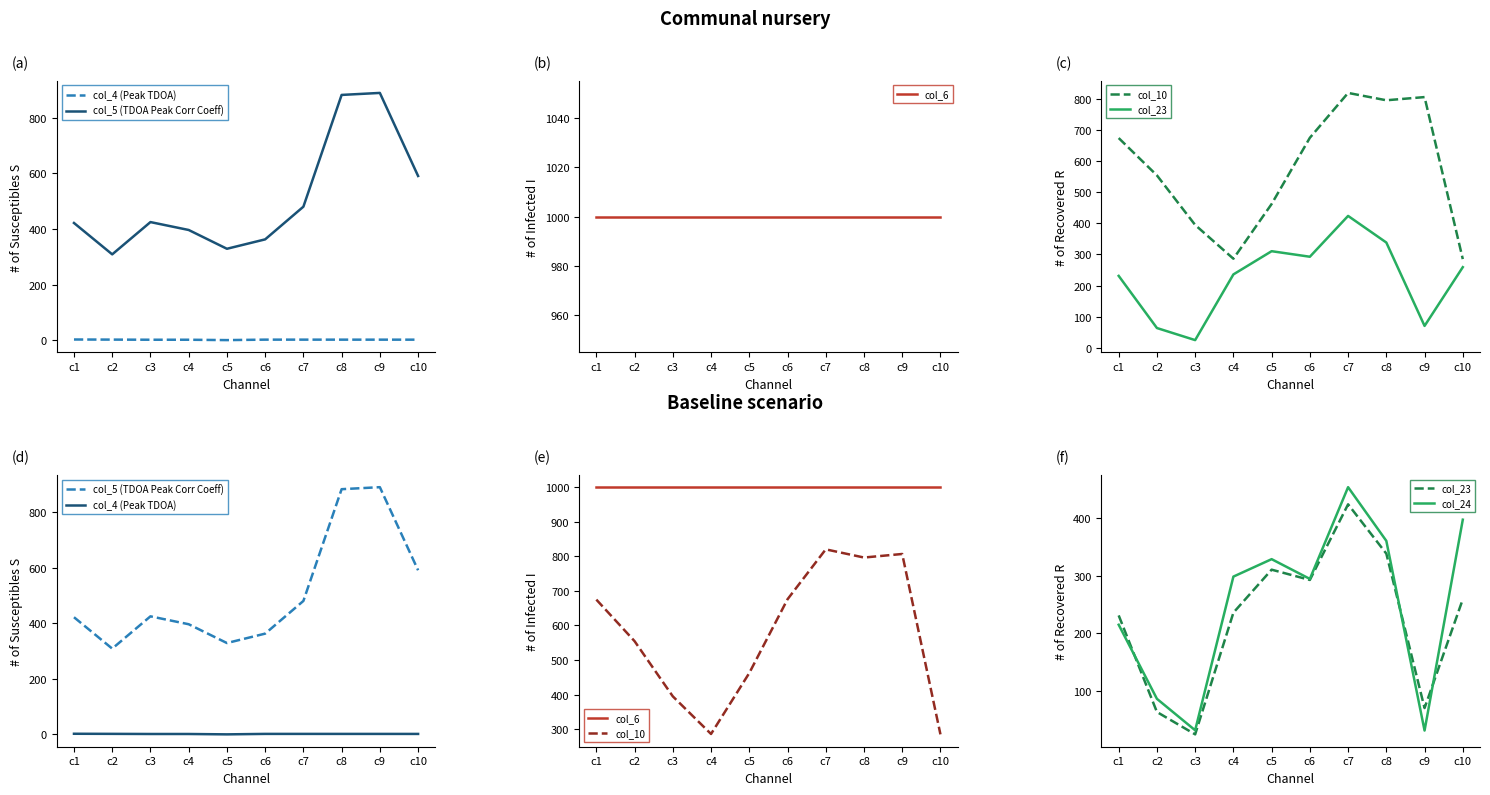

What are all the series names shown in the legend?

col_4 (Peak TDOA), col_5 (TDOA Peak Corr Coeff), col_6, col_10, col_23, col_24